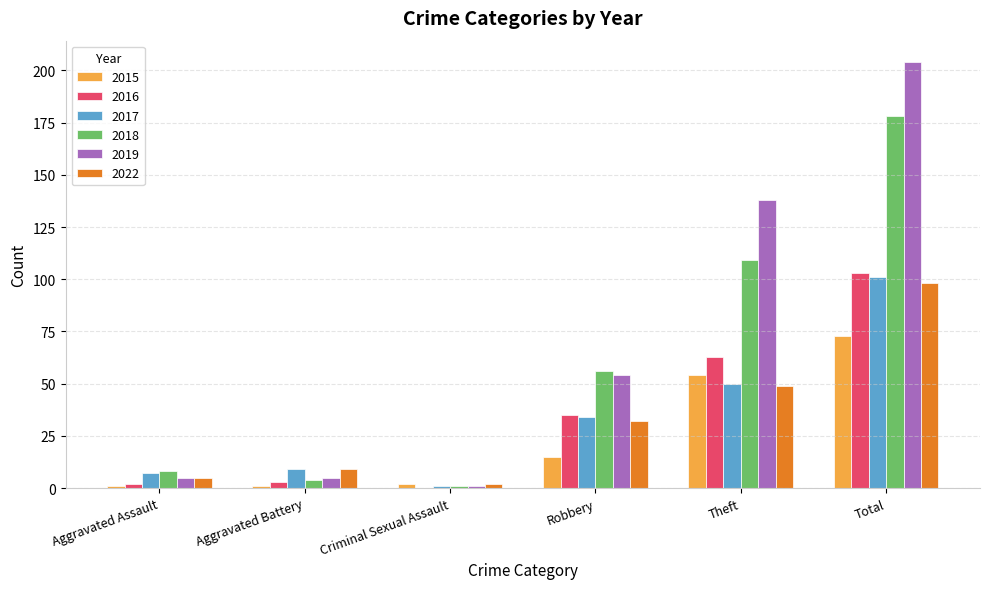

Which category has the highest value across all series?

Total